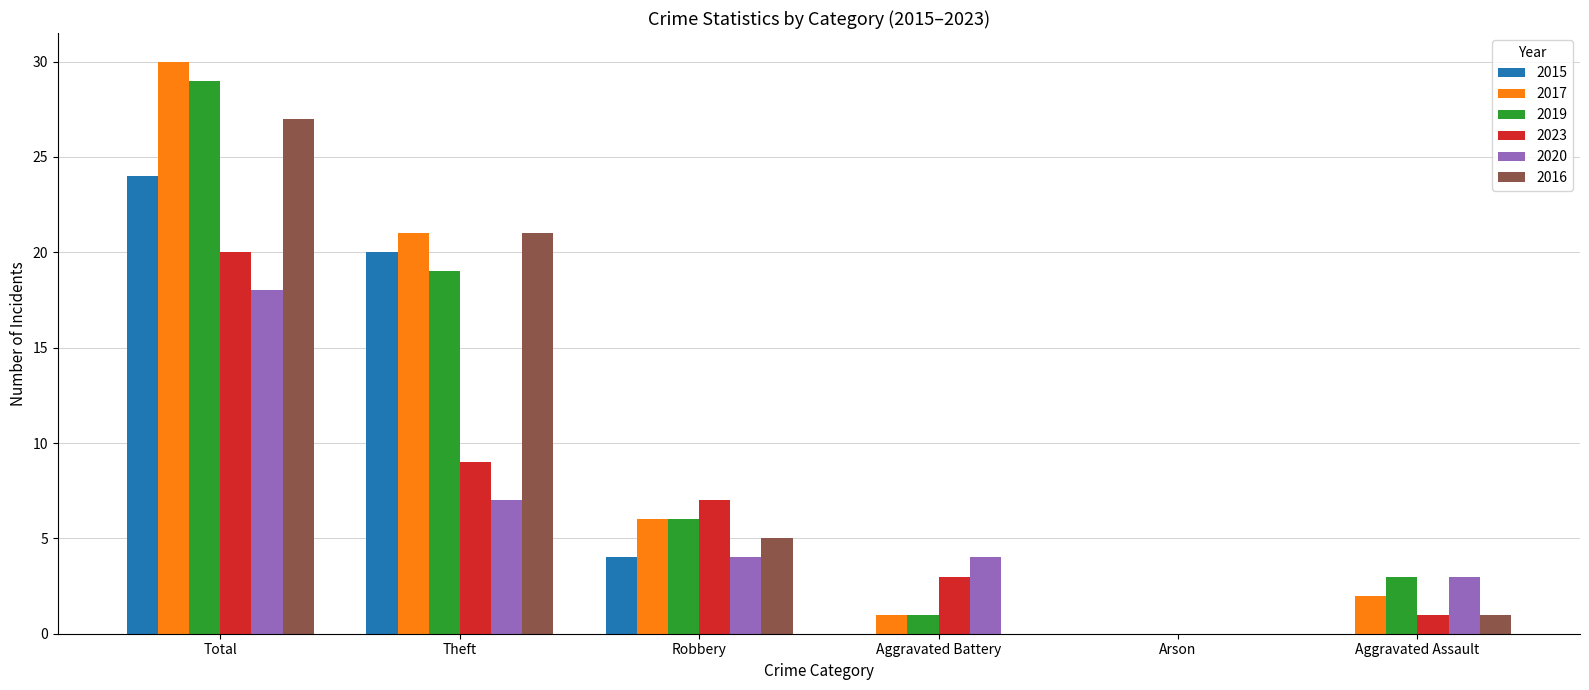

What is the greatest value displayed?

30